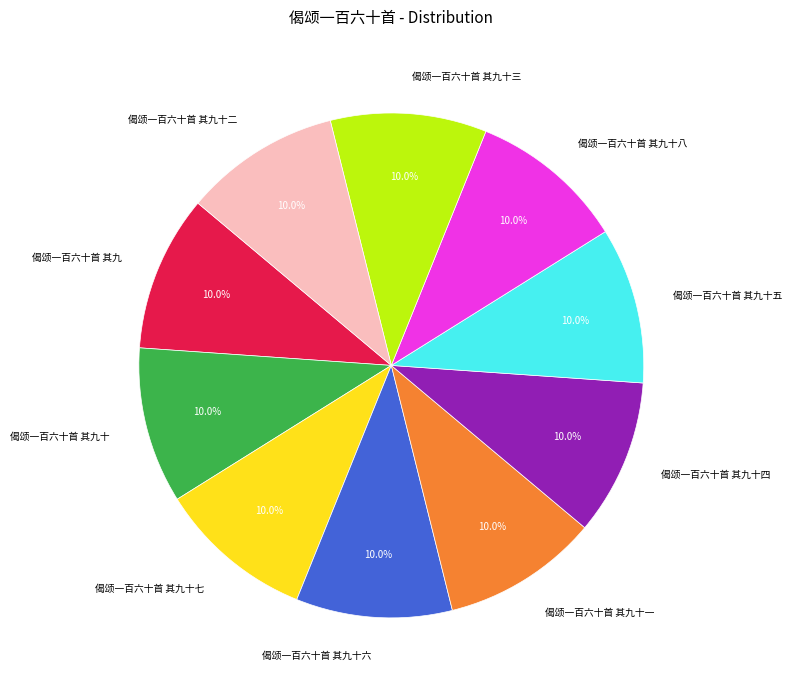

The 偈颂一百六十首 其九十六 slice represents 1% of the pie. True or false?

False